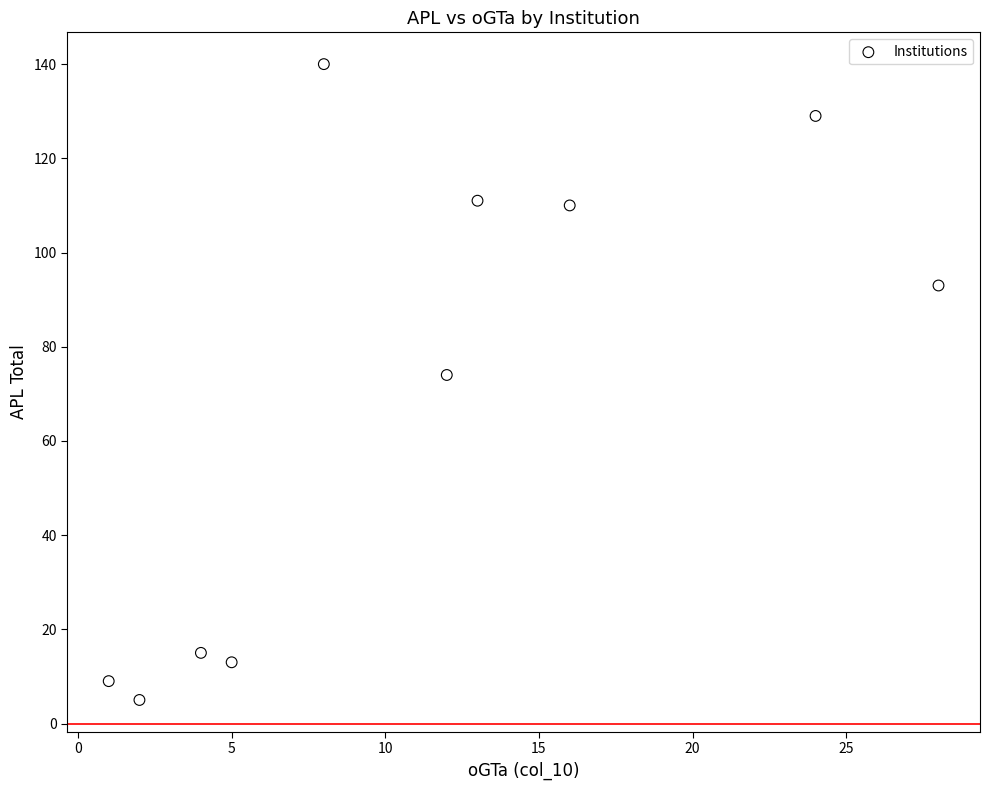

What Y value in the scatter plot is closest to 72?

74